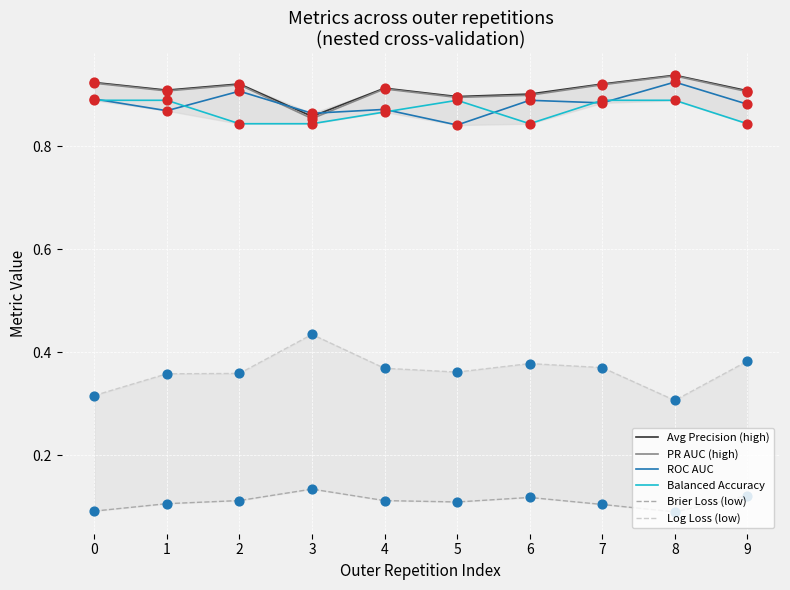

At how many categories does at least one series exceed 0?

10